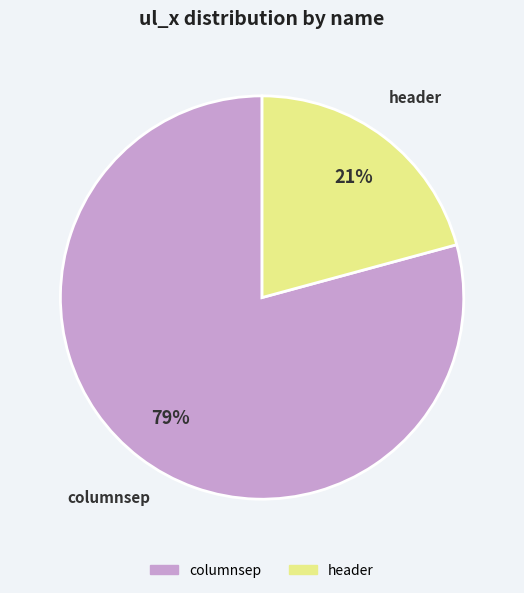

True or false: columnsep accounts for 79% of the total.

True